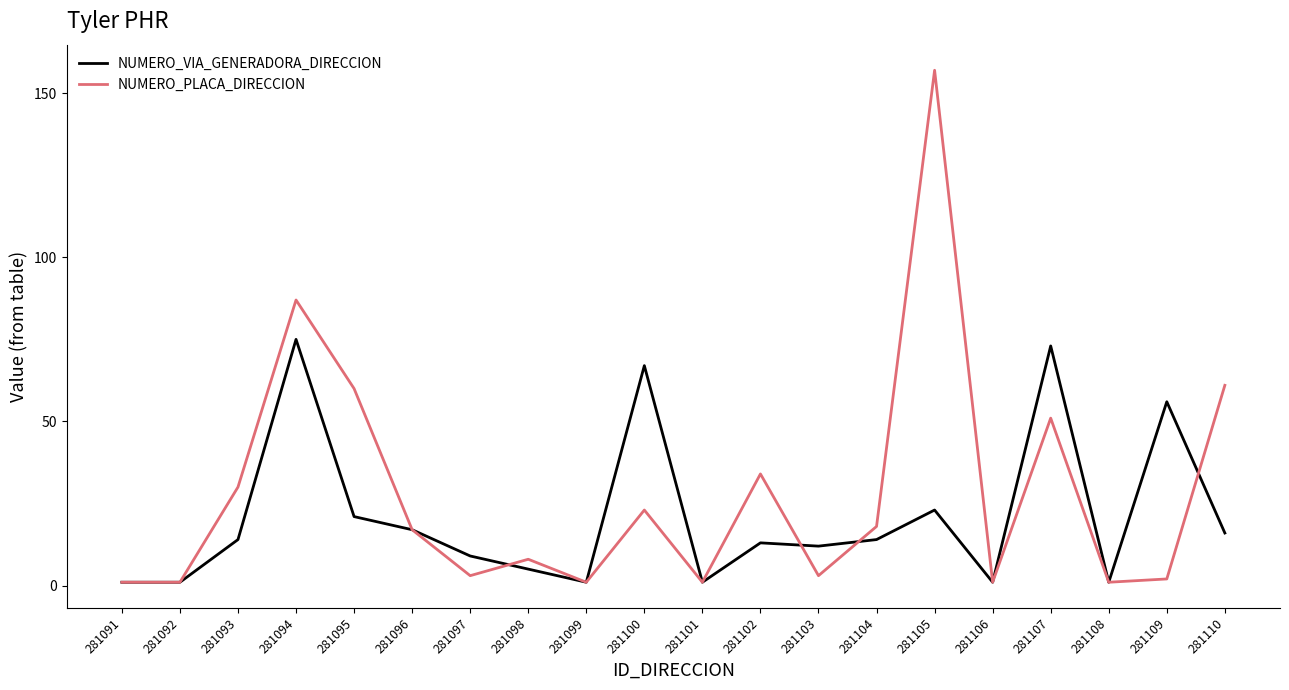

What is the greatest value displayed?

157